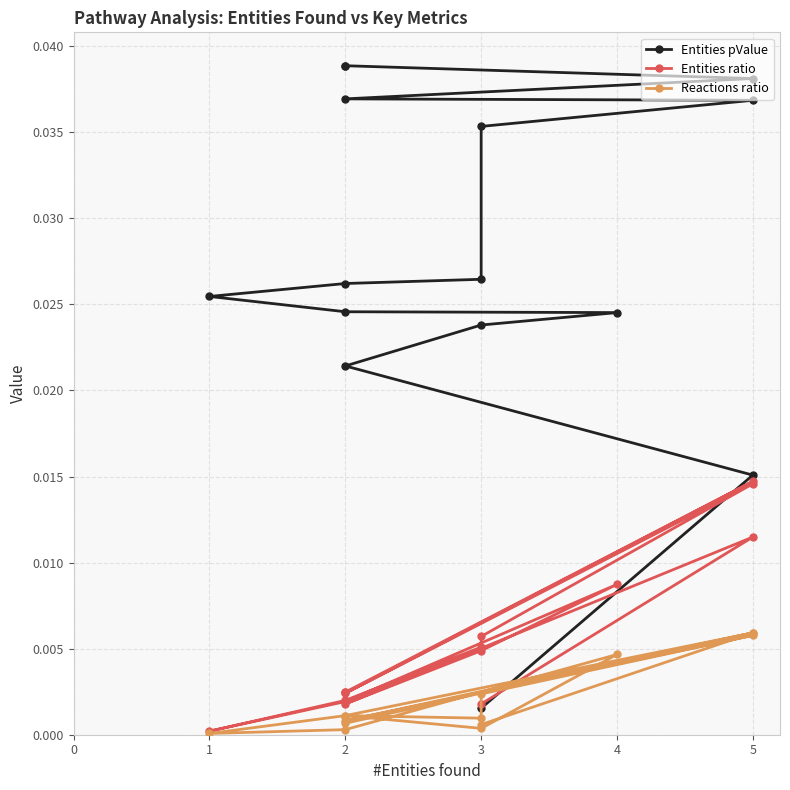

Does the chart display data point markers on the line(s)?

Yes